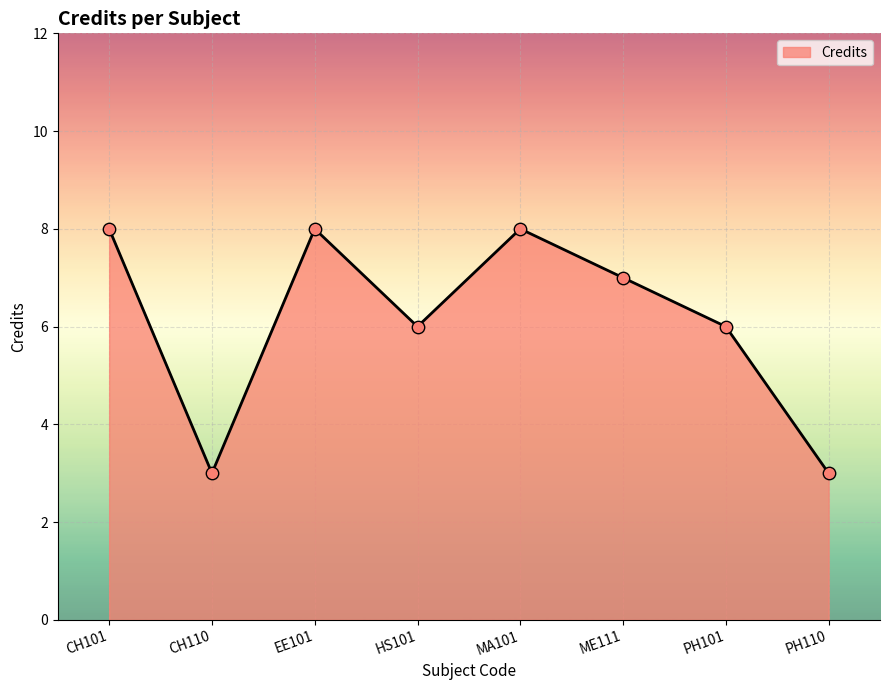

Between EE101 and ME111, which is larger?

EE101